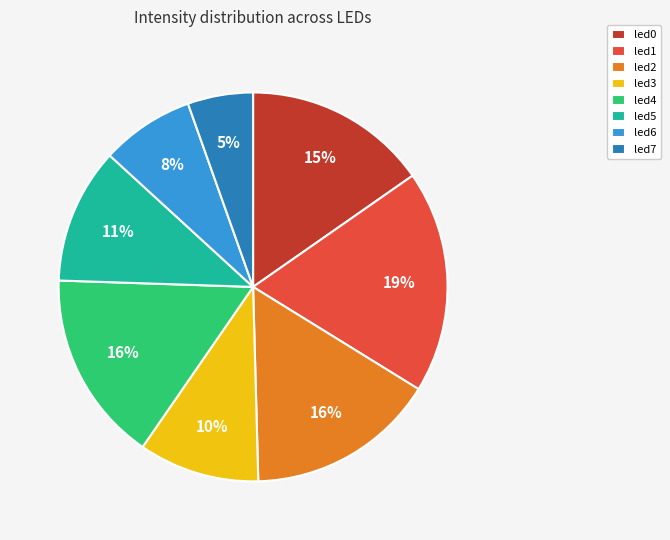

Which category has the smallest portion of the pie?

led7